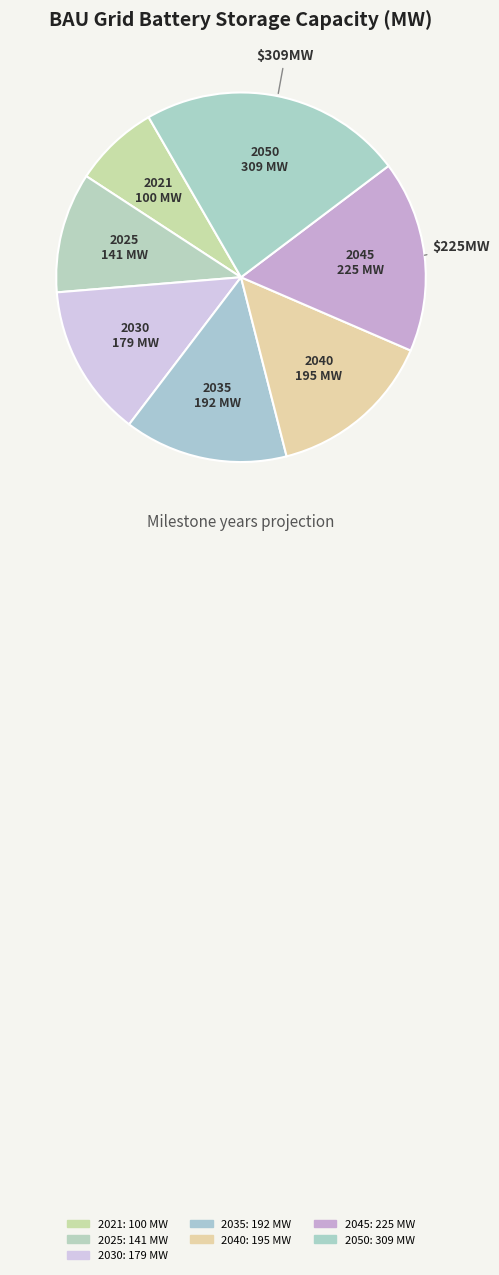

What is the total percentage of 2035 and 2040?

28.9%